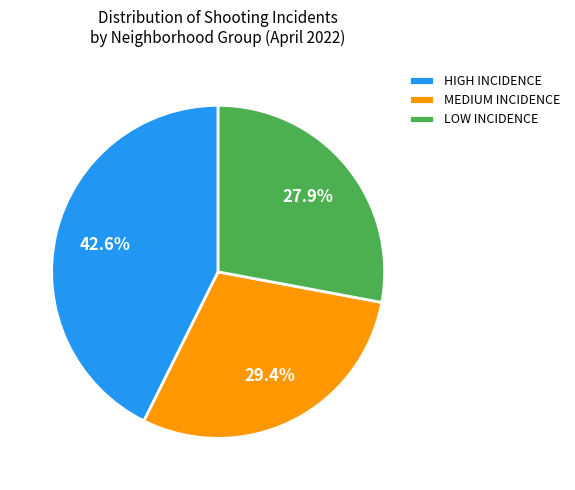

Count the number of slices in the pie.

3